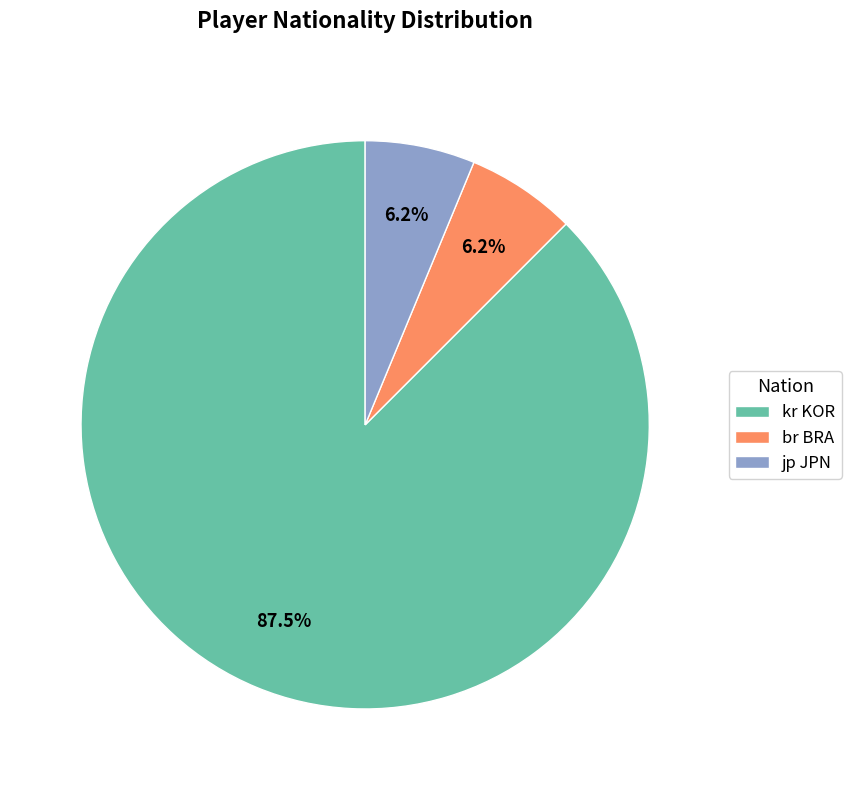

To the nearest percent, what is the difference between the largest and smallest slice percentages?

81%